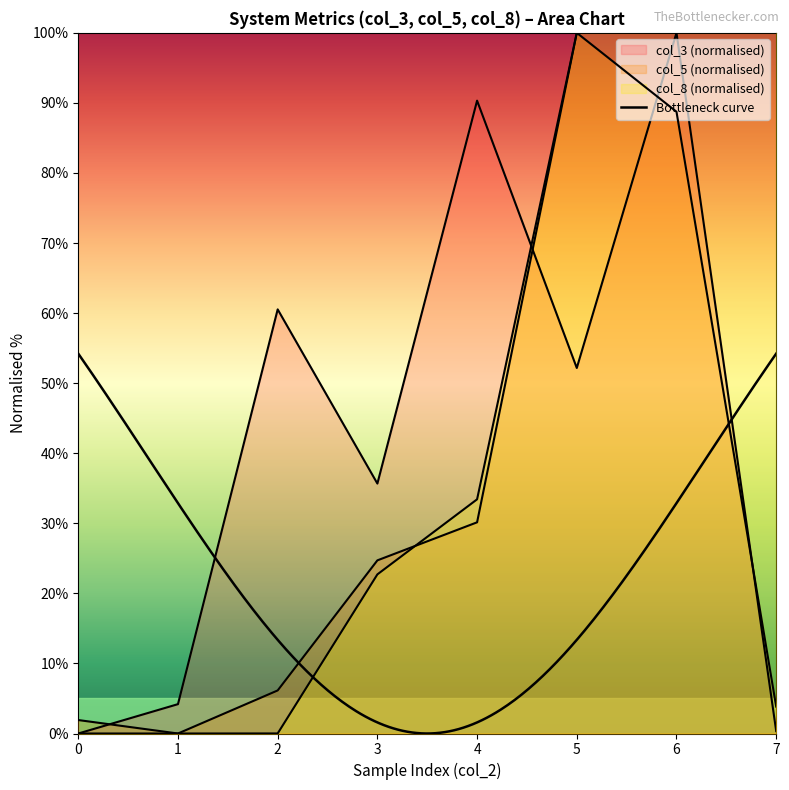

Between which two adjacent categories do col_5 and col_8 first intersect?

3 and 4